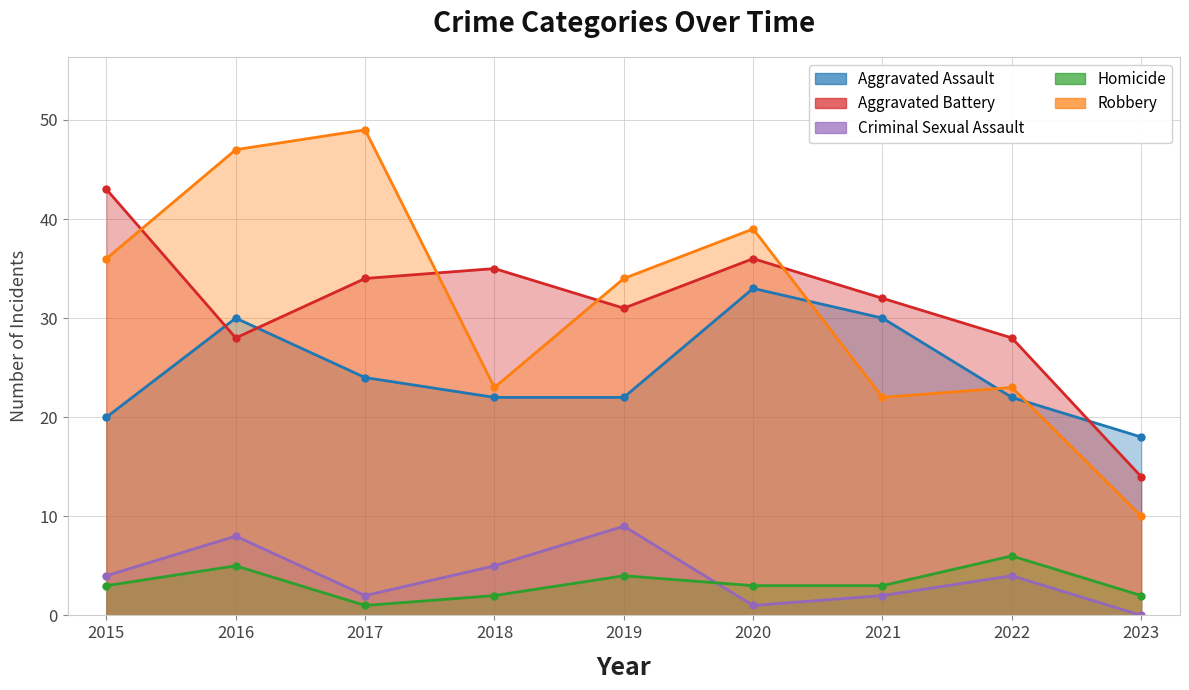

At which category is the sum across all series the highest?

2016